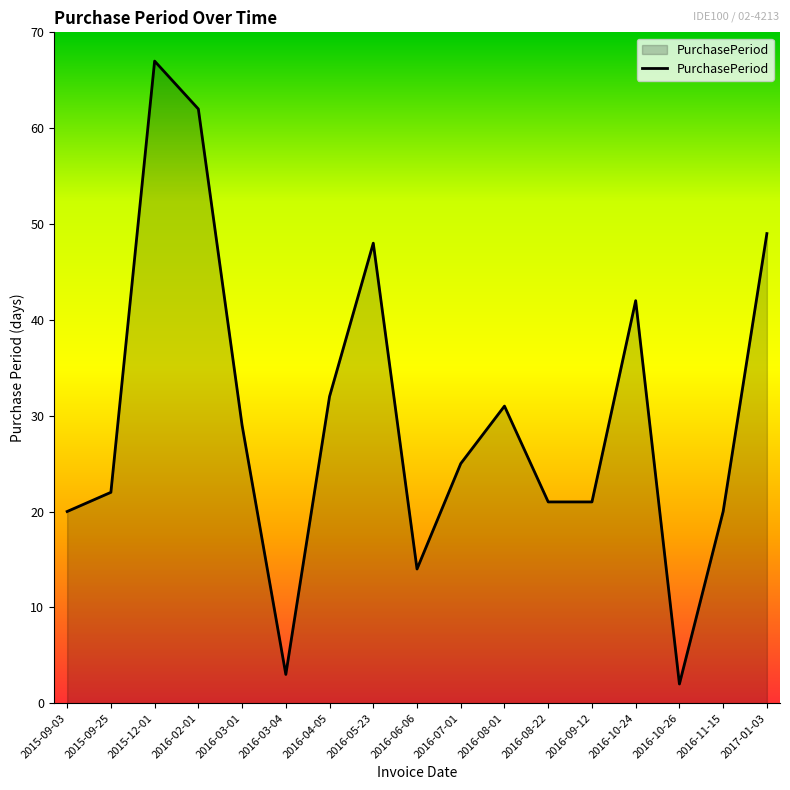

What position from the left is 2016-10-24?

14